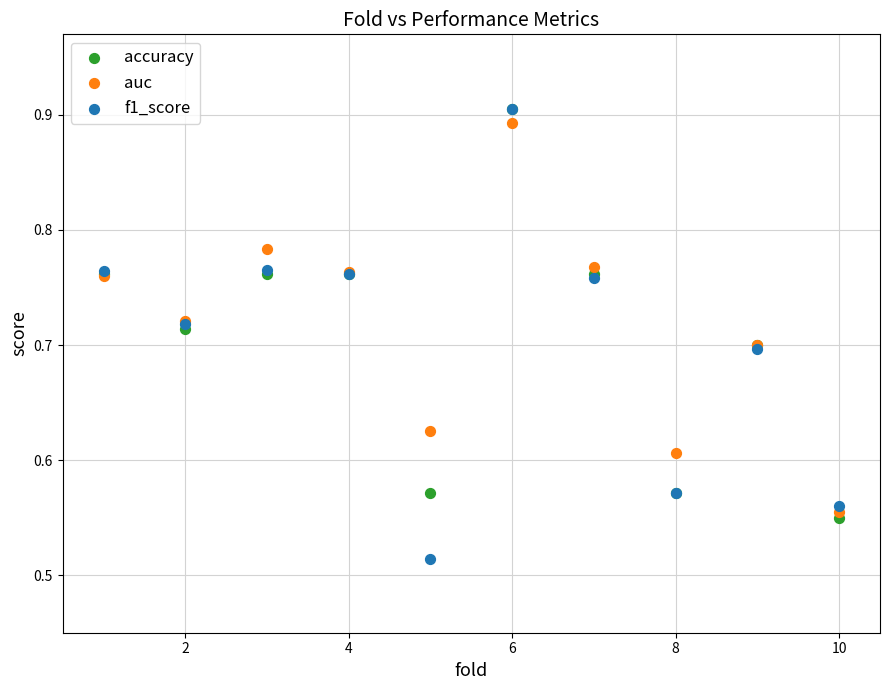

What are all the series names shown in the legend?

accuracy, auc, f1_score